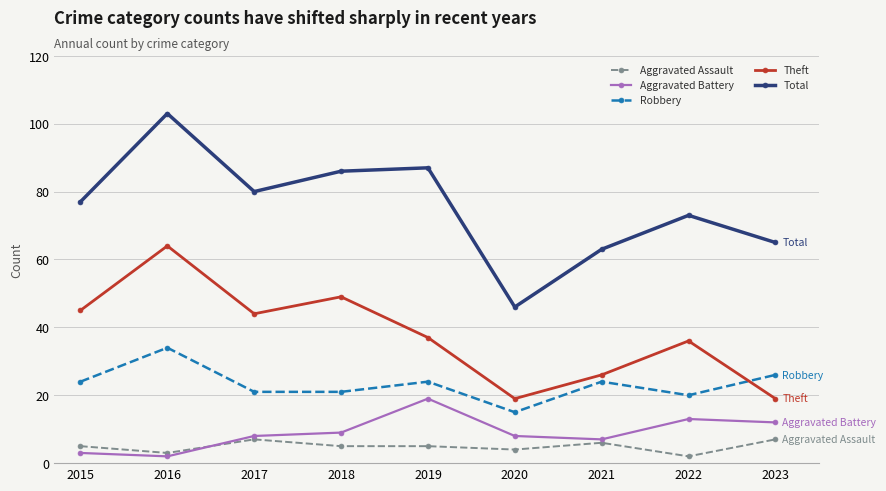

What is the value of the Aggravated Battery point at the 8th from the left?

13